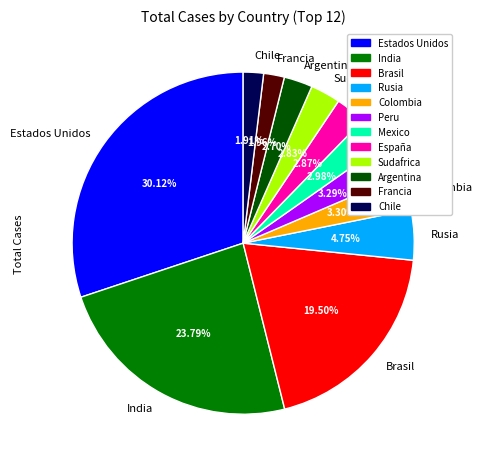

True or false: Colombia accounts for 3% of the total.

True